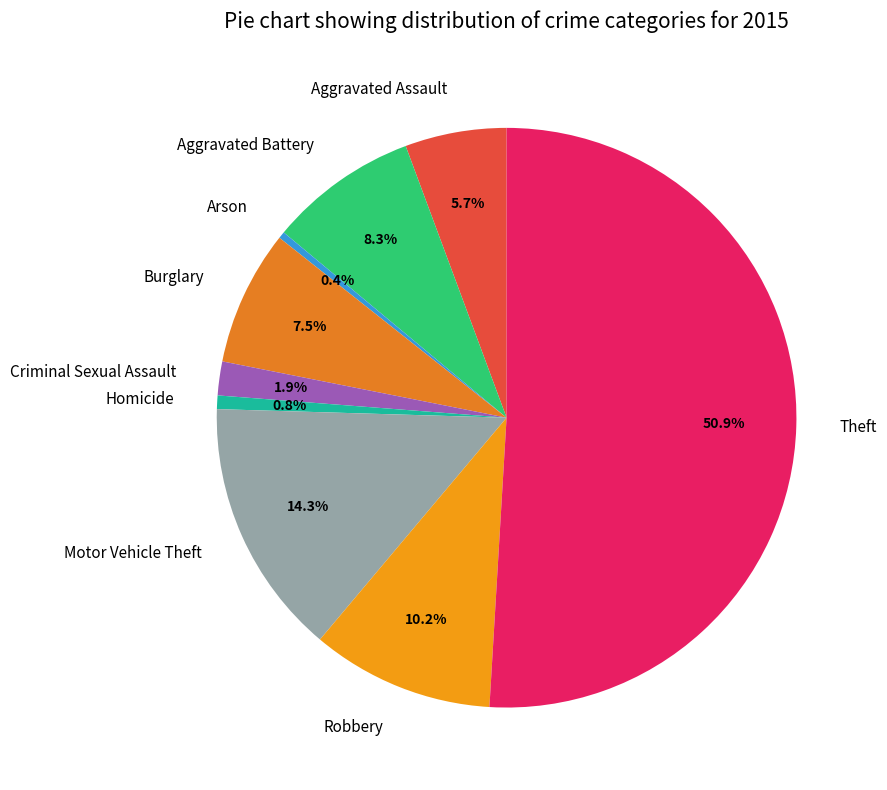

Which slice represents more than half of the pie?

Theft